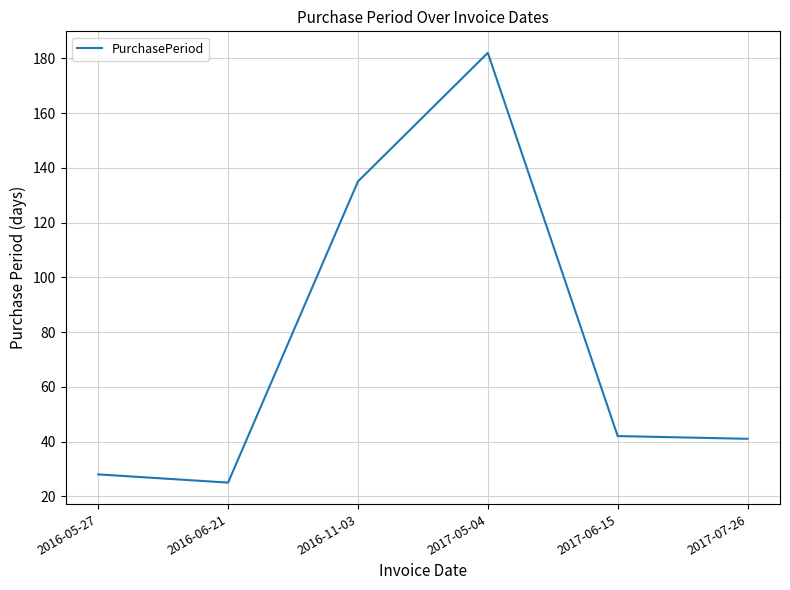

The value at 2017-06-15 is 29. True or false?

False